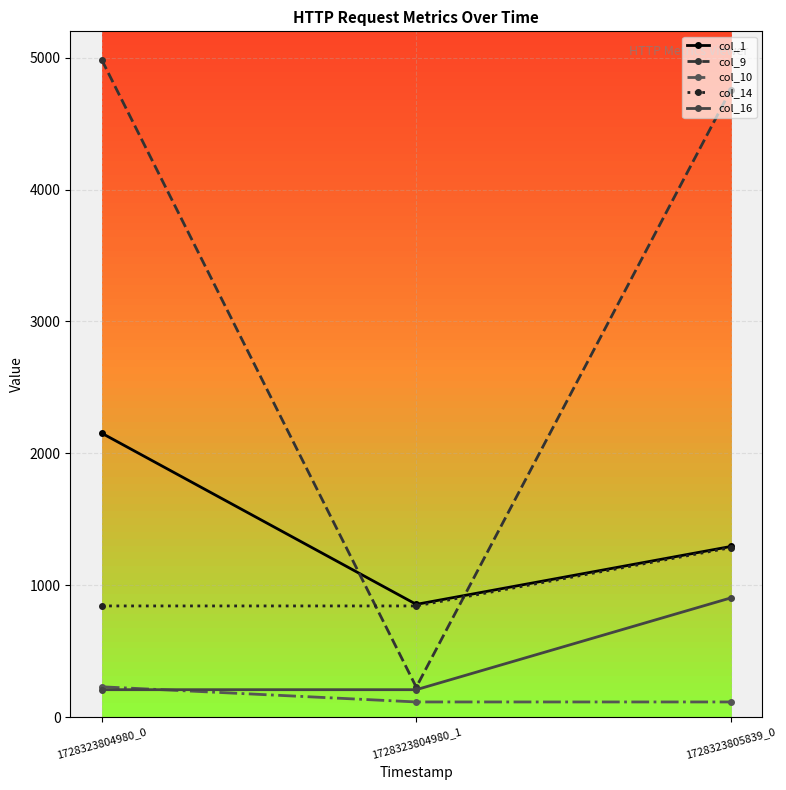

Does the chart have visible grid lines?

Yes